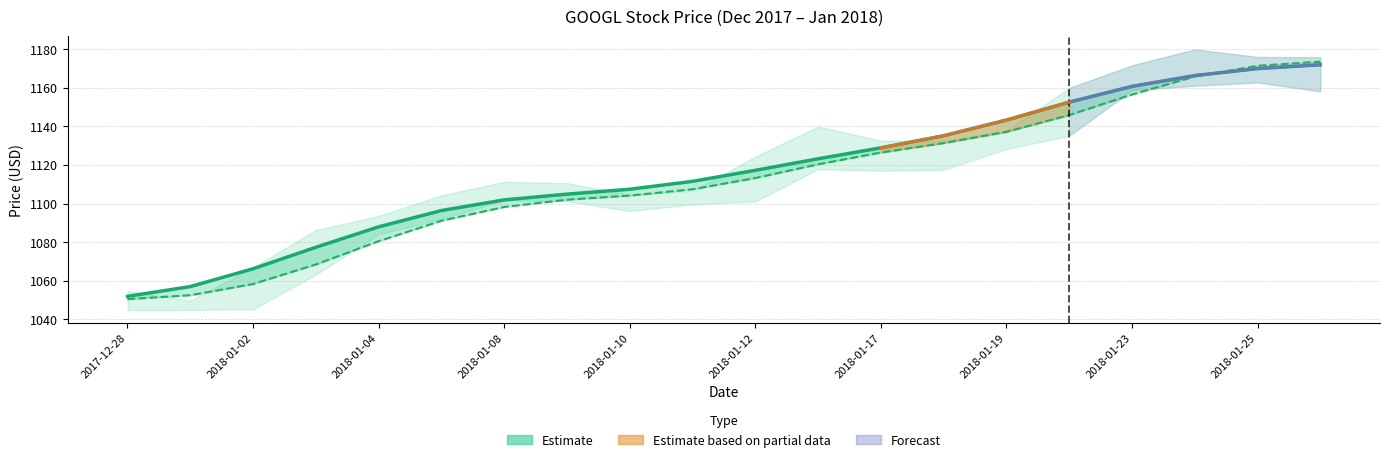

How many times do High and Close cross each other?

1